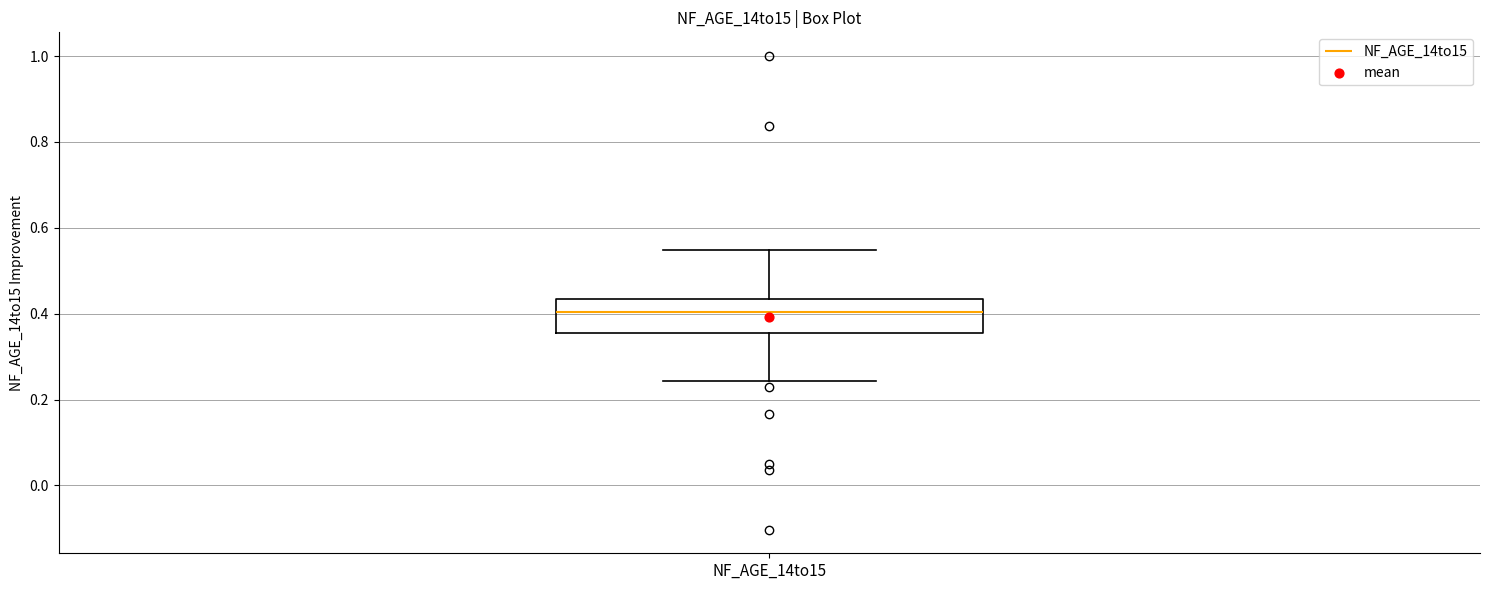

Where is the lower edge of the box for NF_AGE_14to15 on the y-axis? The values are not printed on the chart, so give them approximately, as read against the axis.

0.36